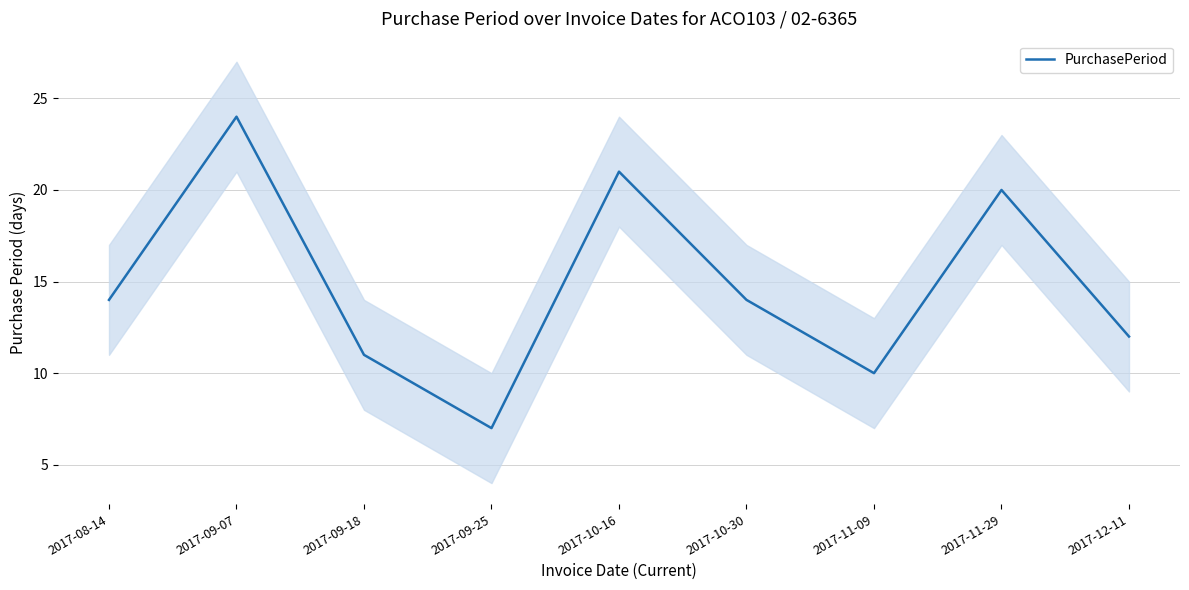

At which category does the data reach its first local valley?

2017-09-25